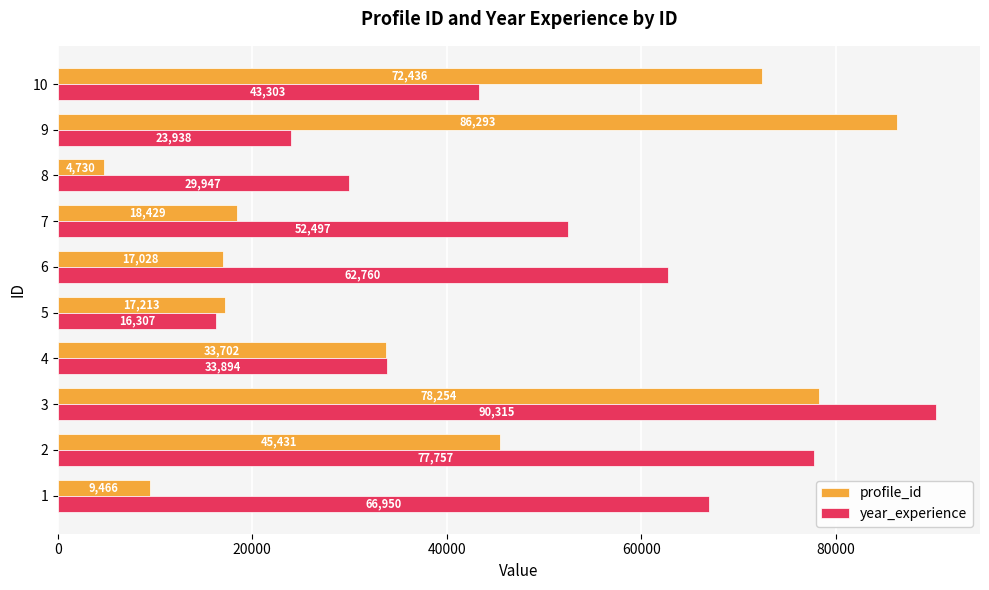

At which label does profile_id reach its minimum?

8